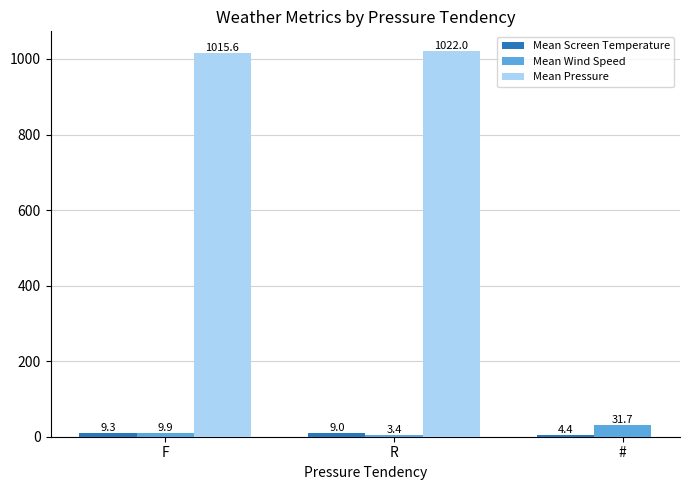

How many bars are there in total?

9